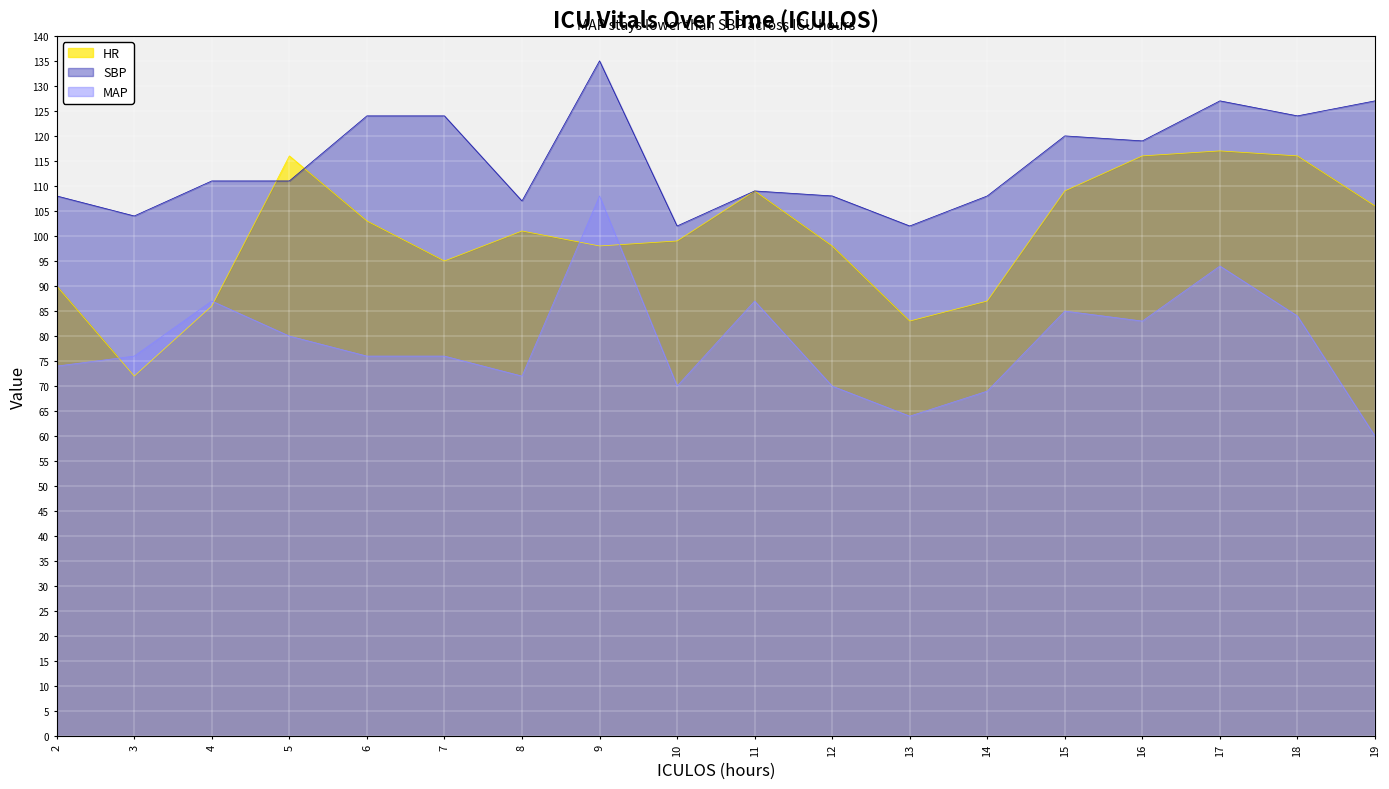

What is the smallest value displayed?

60